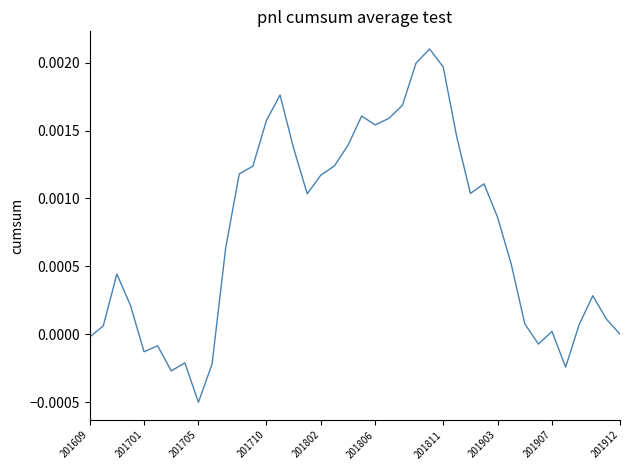

Does the chart display data point markers on the line(s)?

No